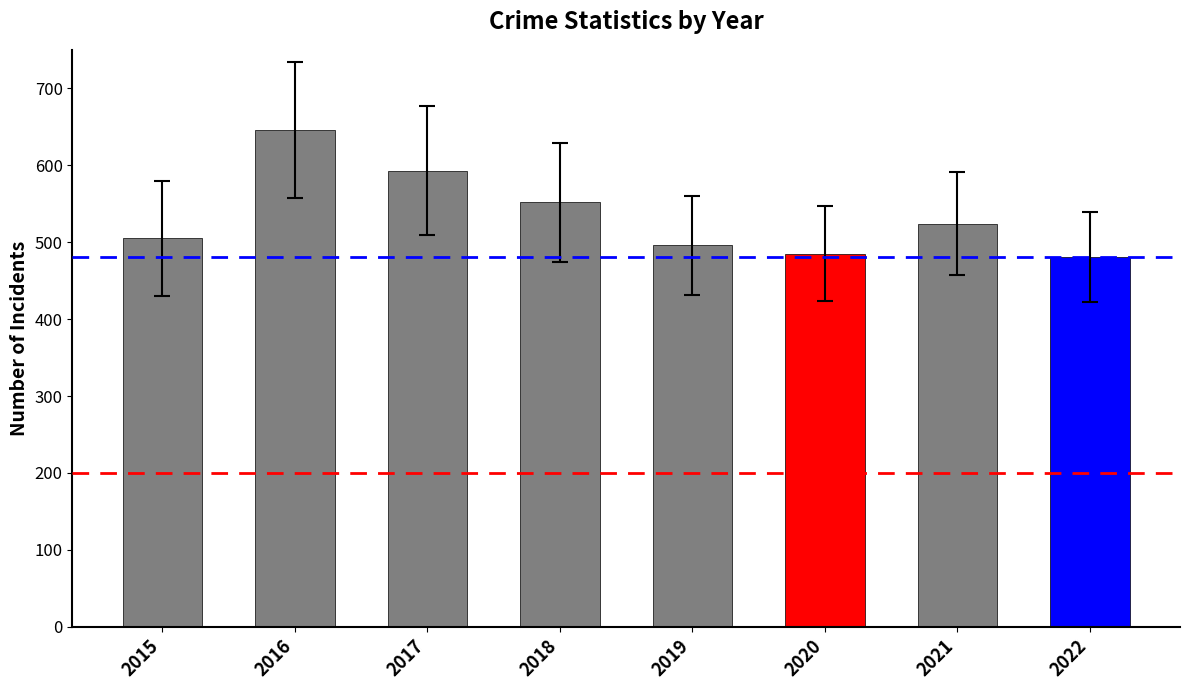

At which category does the chart reach its peak across all series?

2016